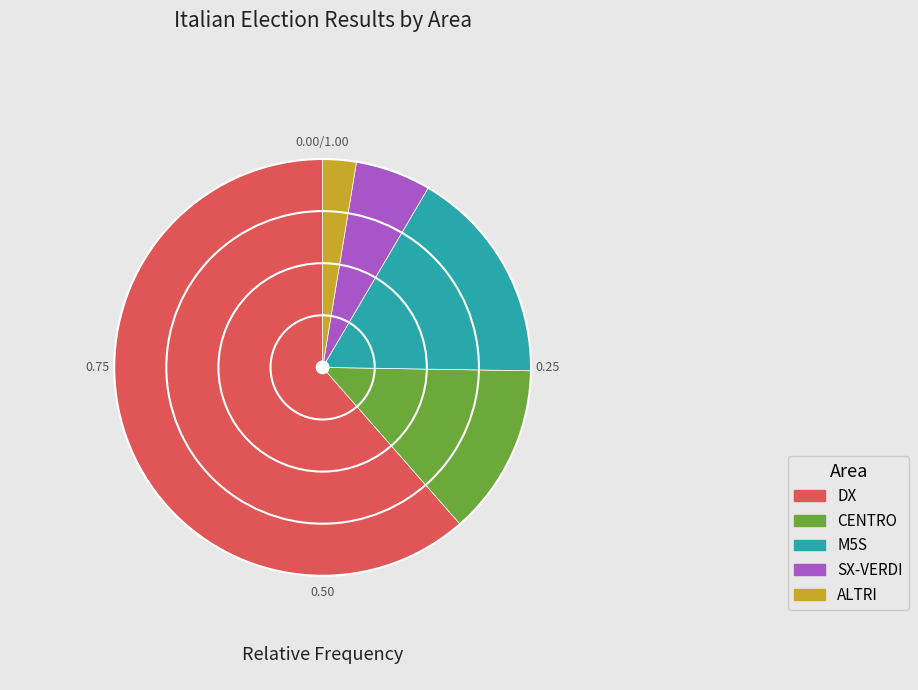

Is it true that CENTRO is 19% of the pie?

False